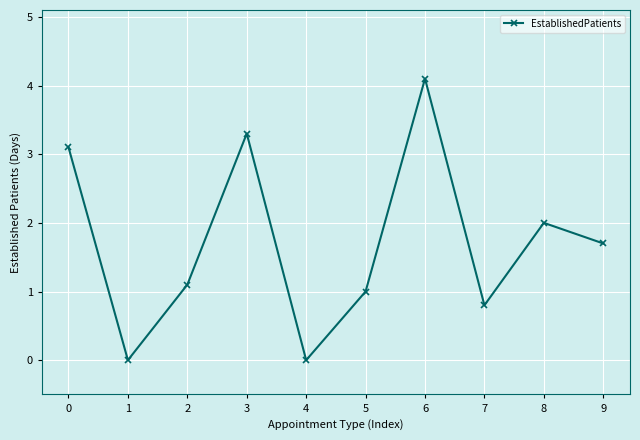

At which category does the data reach its first local peak?

3